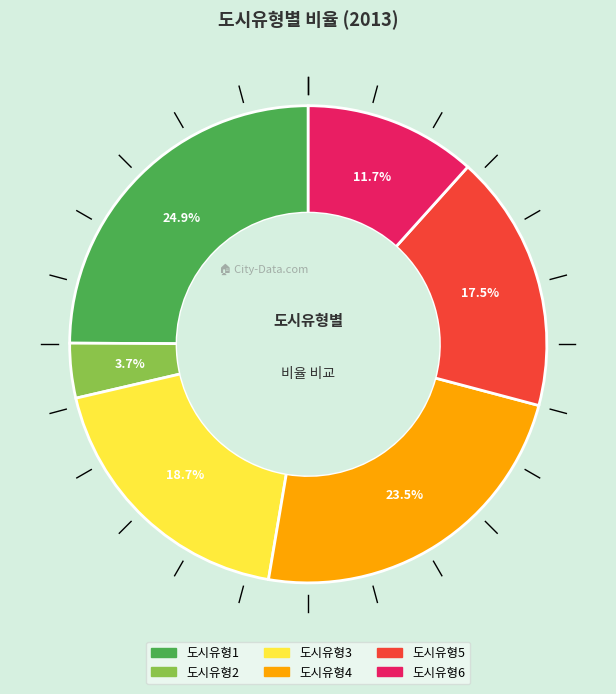

Rank the categories by value from lowest to highest.

도시유형2, 도시유형6, 도시유형5, 도시유형3, 도시유형4, 도시유형1